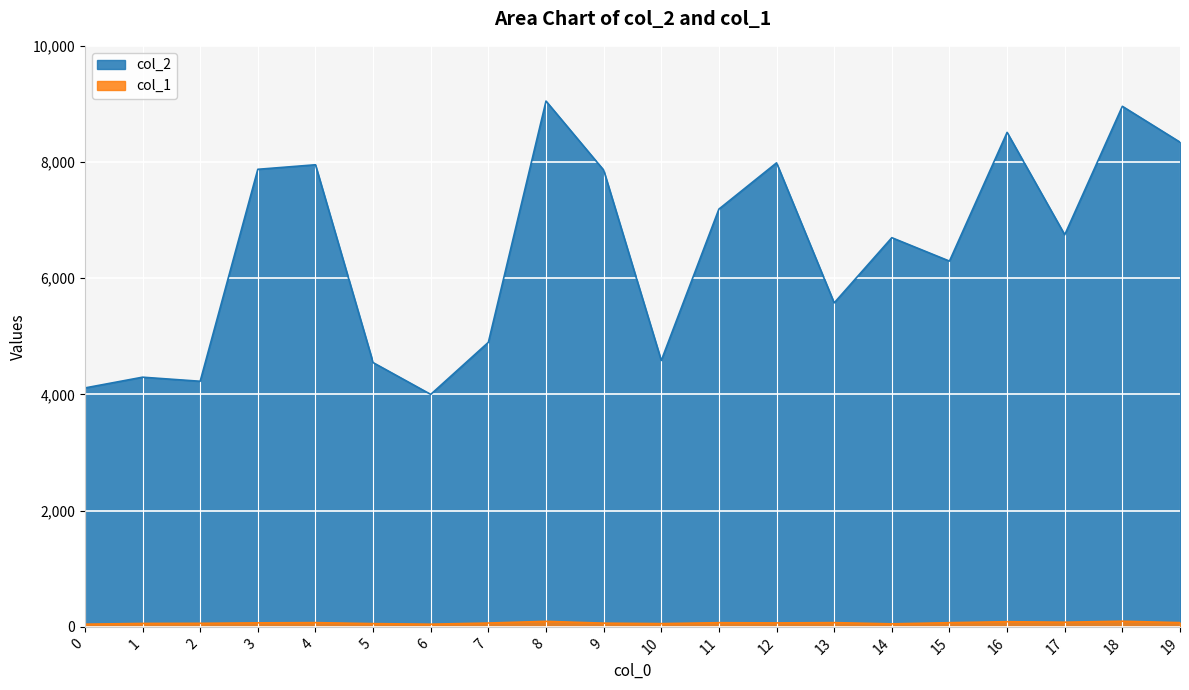

What is the total value across all series at 4?

8026